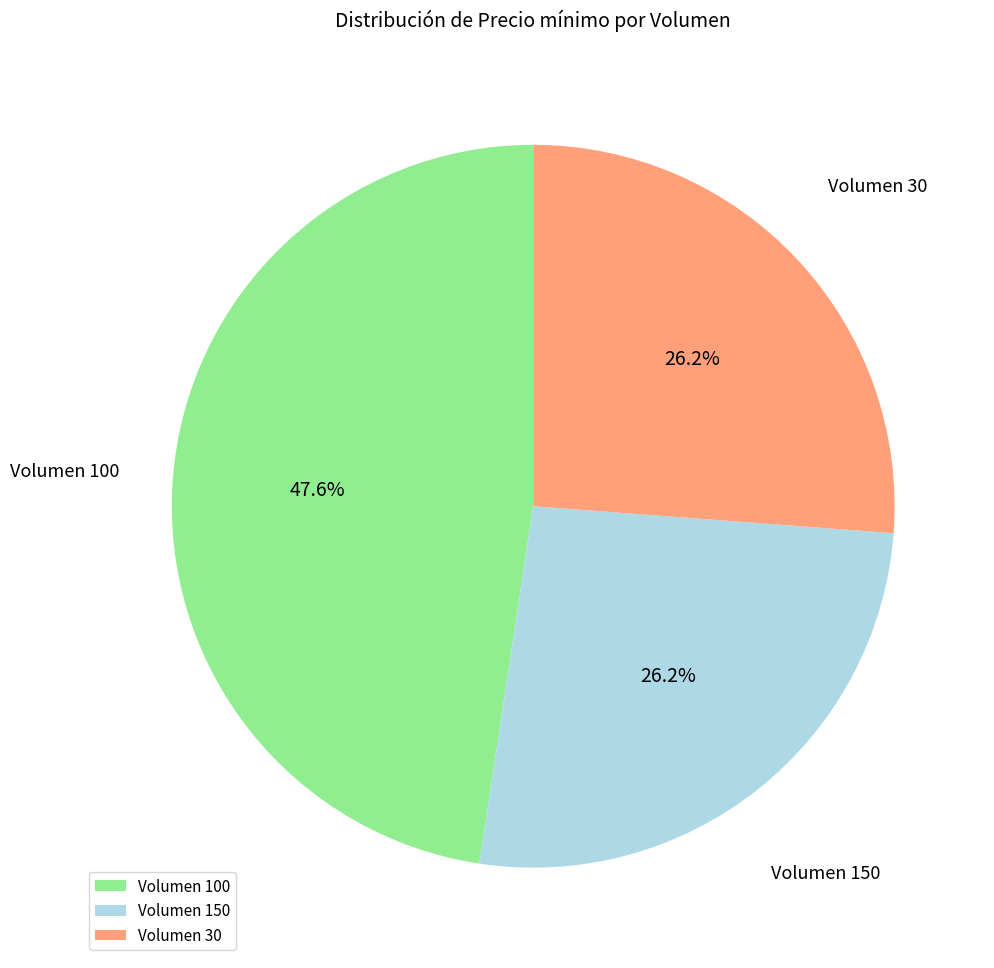

Which category has the biggest portion of the pie?

Volumen 100